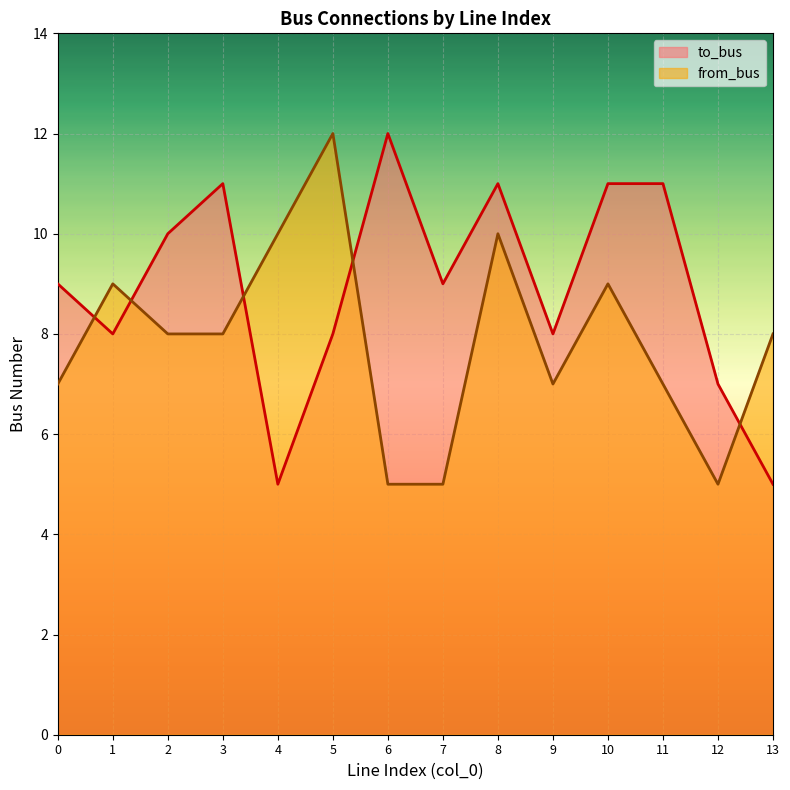

How many from_bus values are between 7 and 9?

8